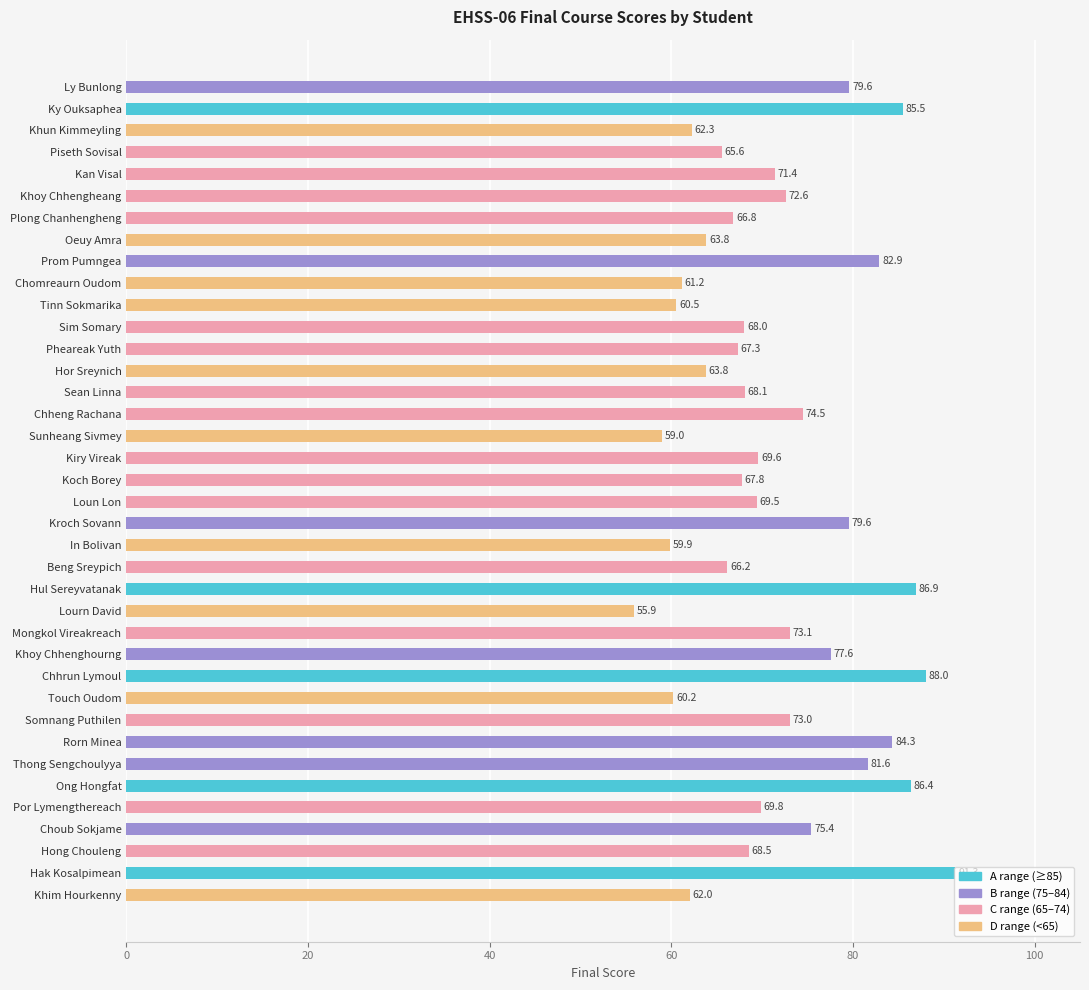

What is the difference between the second highest and minimum values?

32.1